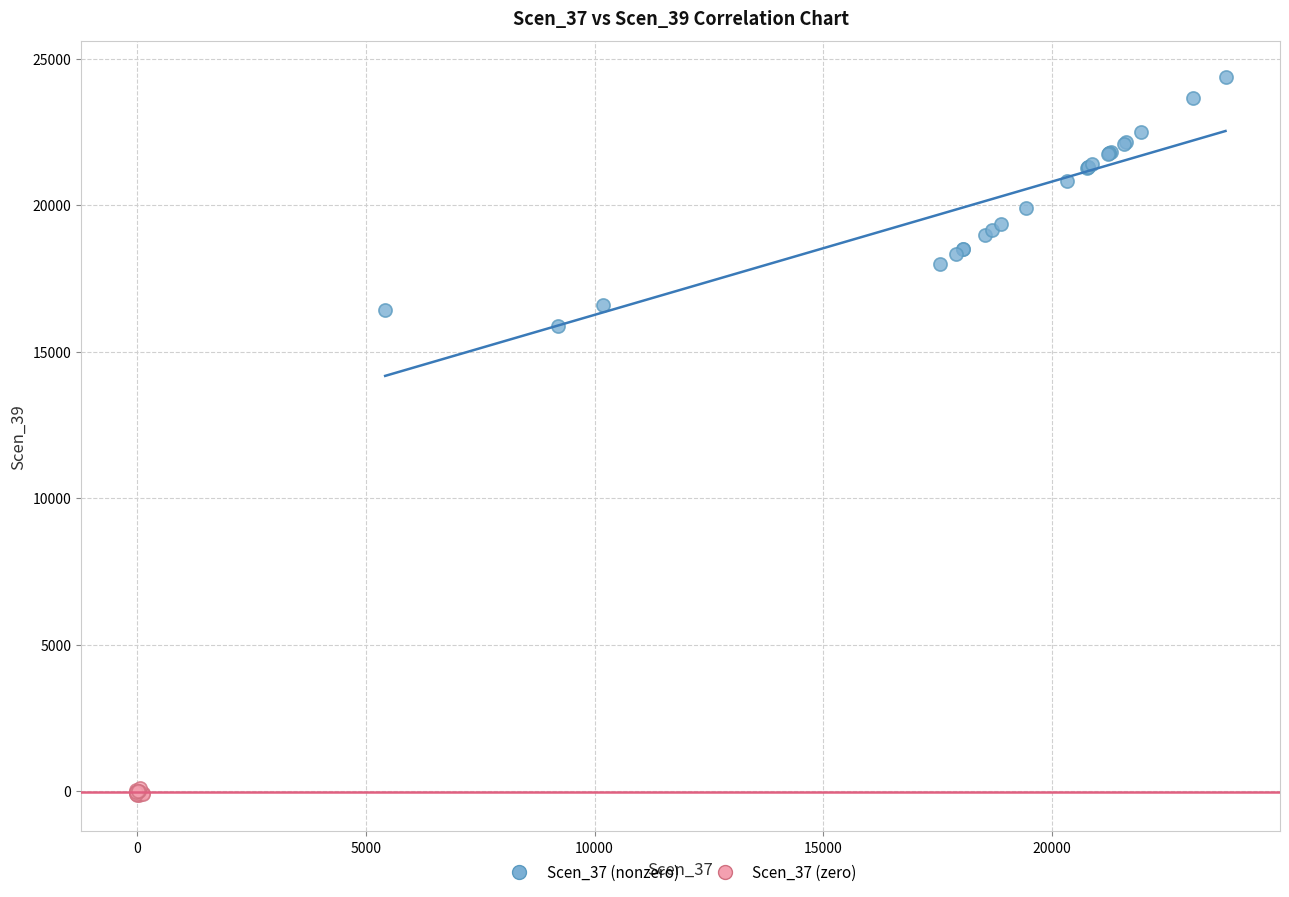

Which series has the widest spread of Y values?

Scen_37 (nonzero)